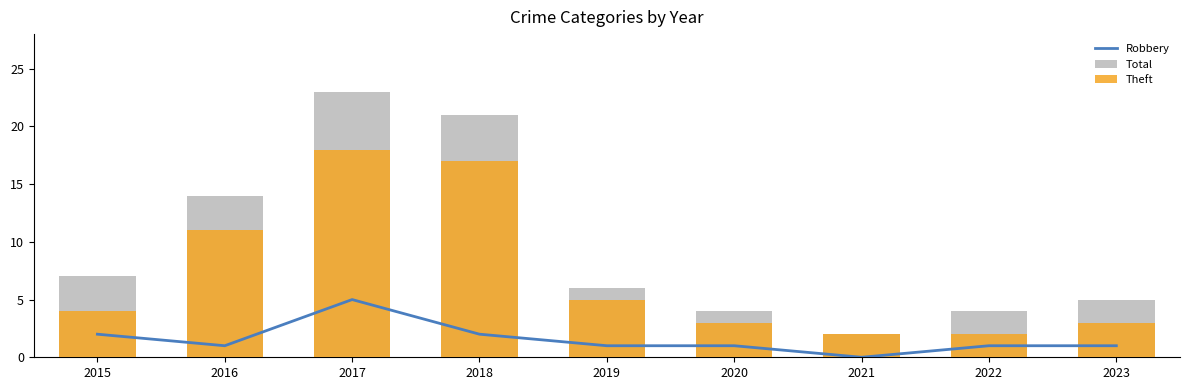

What are all the series names shown in the legend?

Robbery, Total, Theft